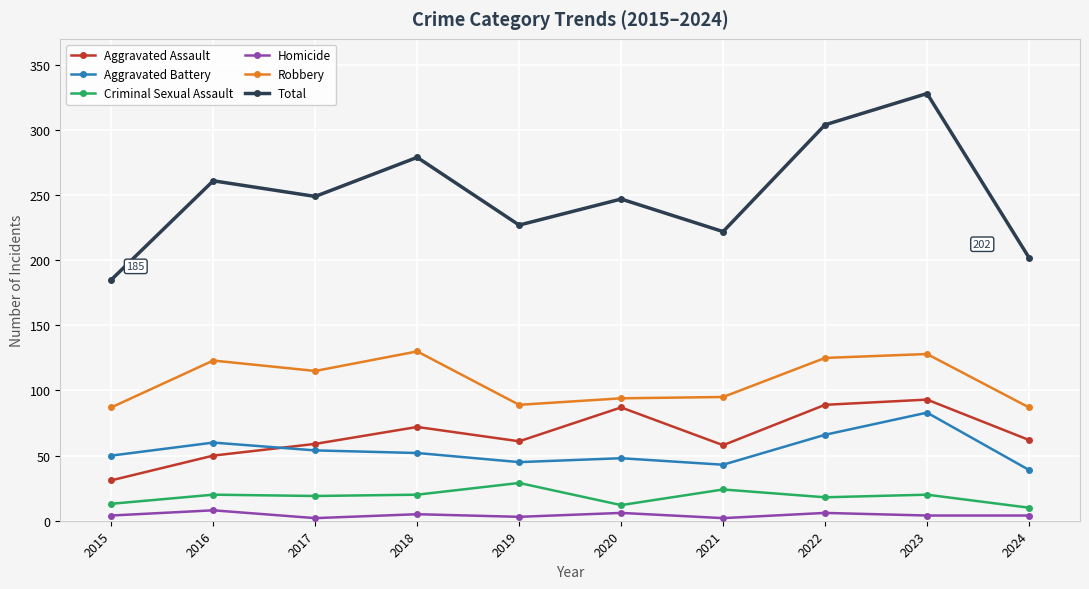

In Total, how many points are higher than both neighbors (excluding endpoints)?

4